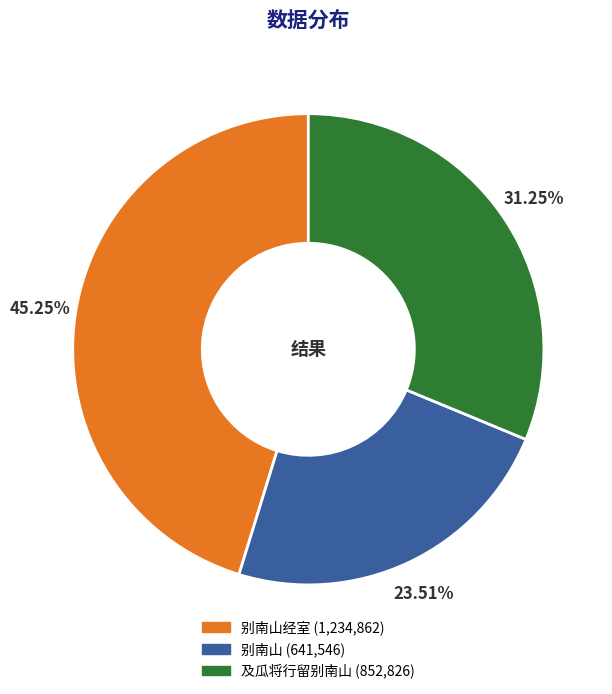

Does any single category account for the majority?

No